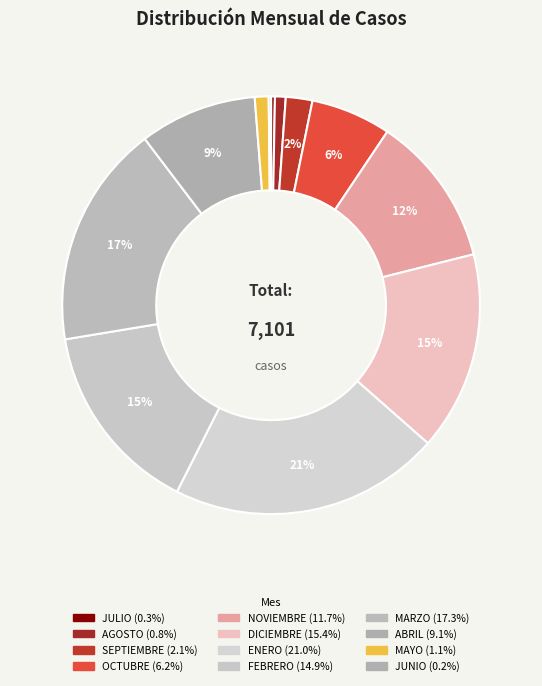

Is it true that MAYO is 1% of the pie?

True